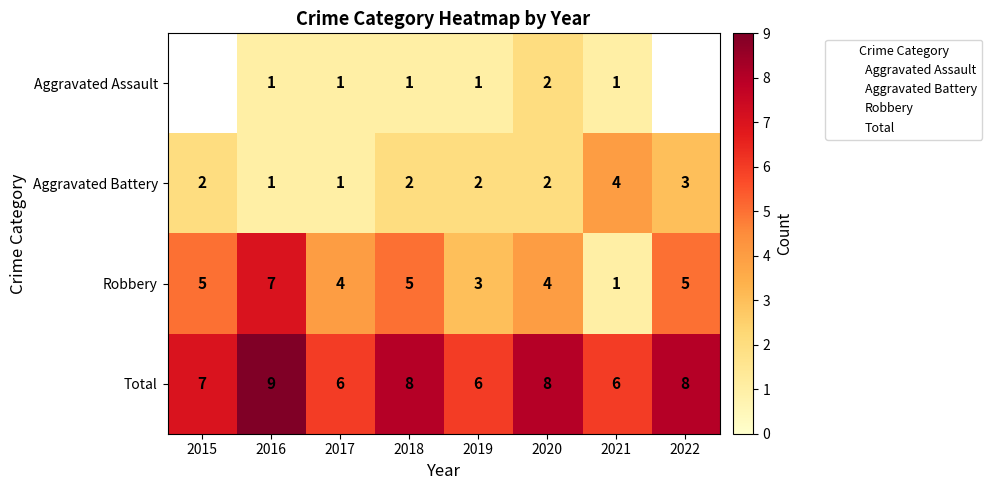

True or false: Aggravated Battery has a value of 1 at 2016.

True